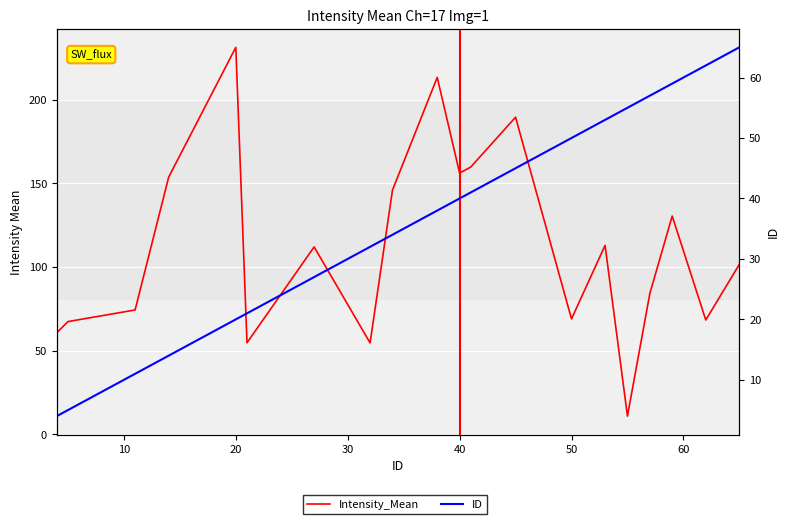

What is the smallest value displayed?

4.0